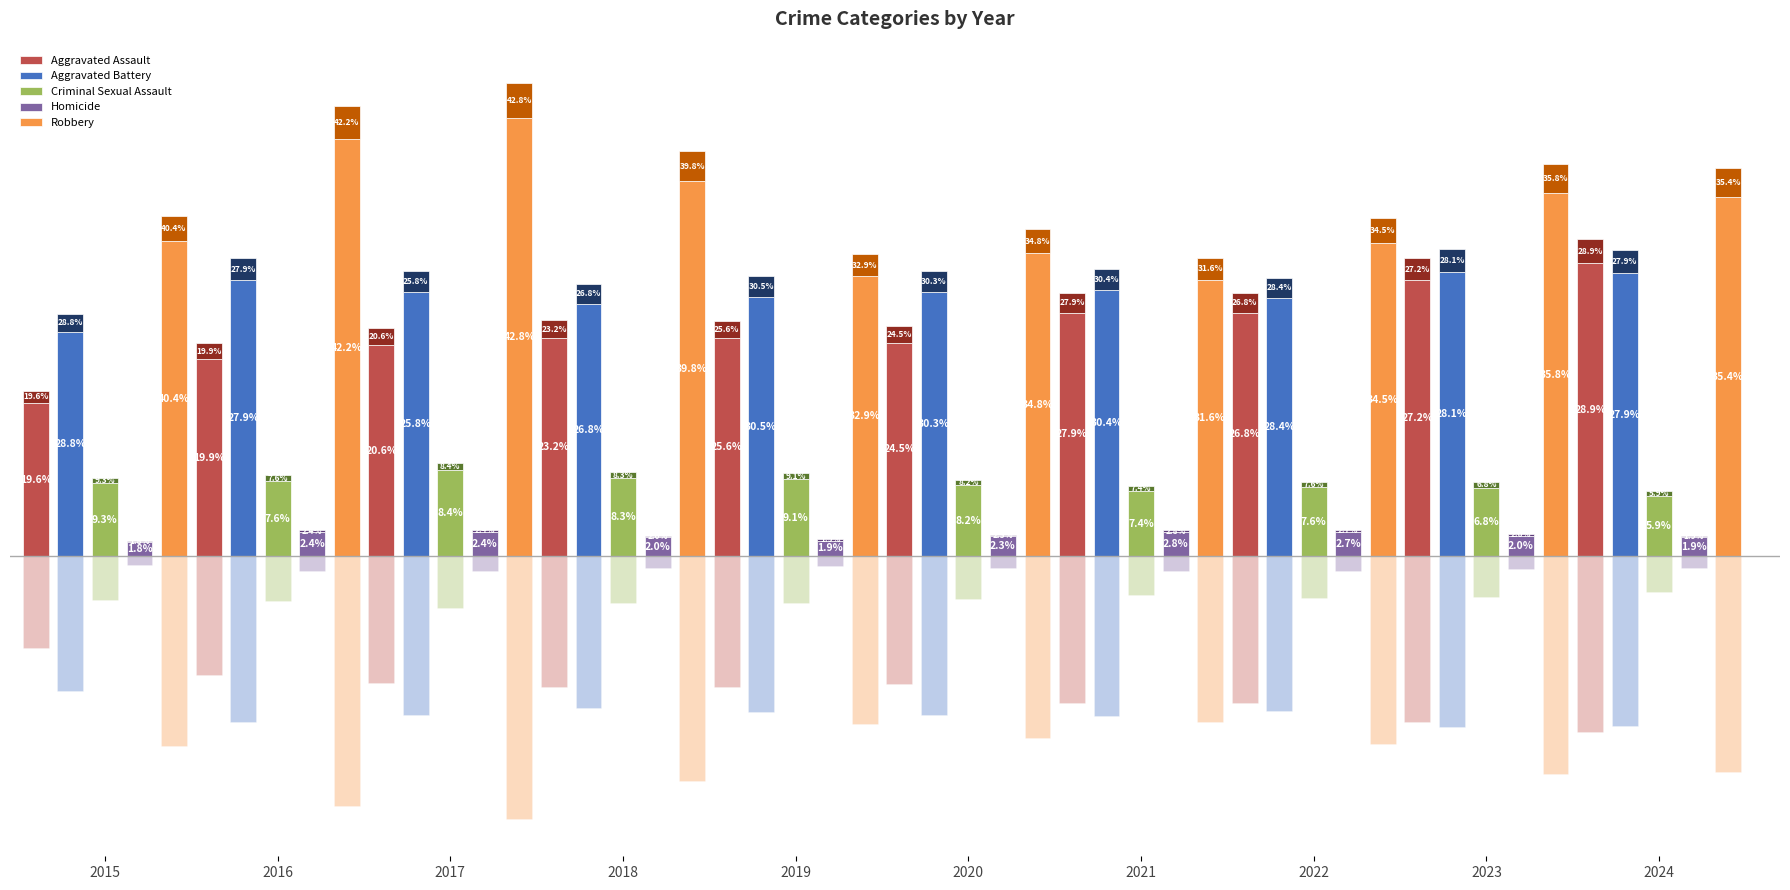

What are all the series names shown in the legend?

Aggravated Assault, Aggravated Battery, Criminal Sexual Assault, Homicide, Robbery